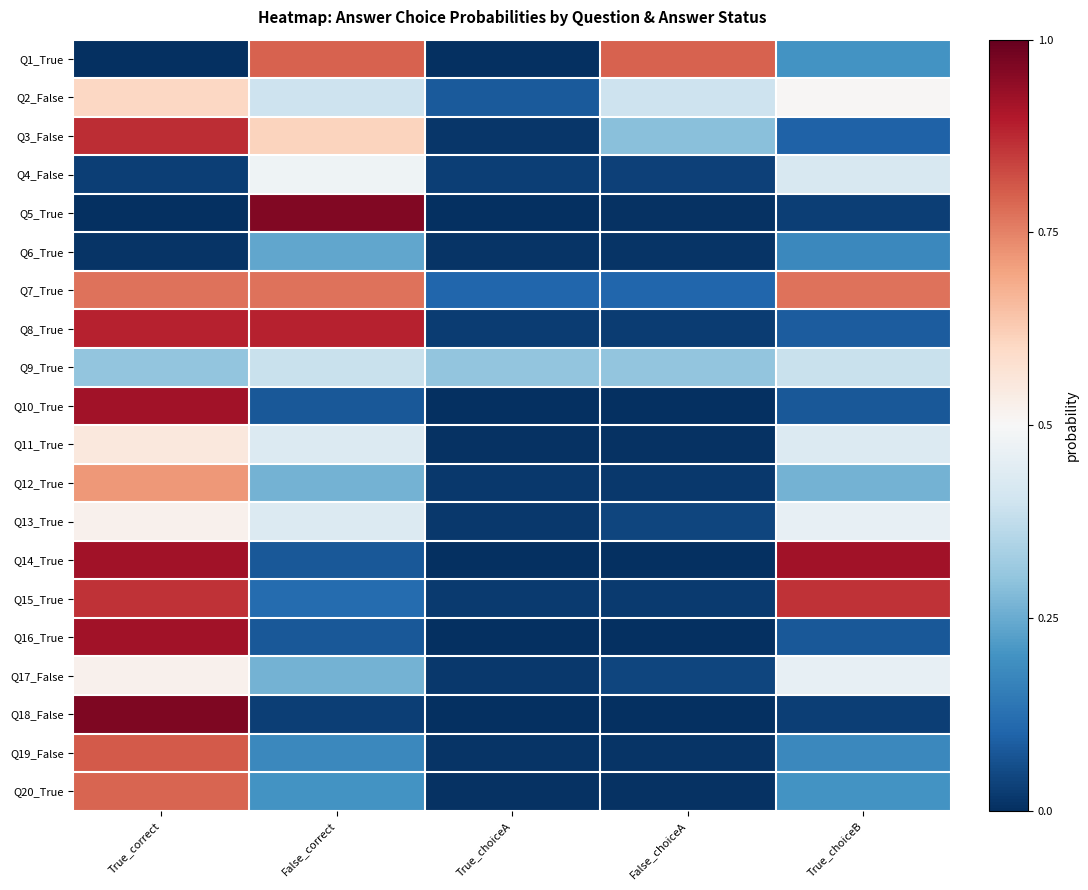

Rank the series at True_choiceA from highest to lowest value.

Q9_True, Q7_True, Q2_False, Q4_False, Q8_True, Q15_True, Q12_True, Q13_True, Q17_False, Q3_False, Q6_True, Q19_False, Q11_True, Q20_True, Q14_True, Q10_True, Q16_True, Q1_True, Q5_True, Q18_False